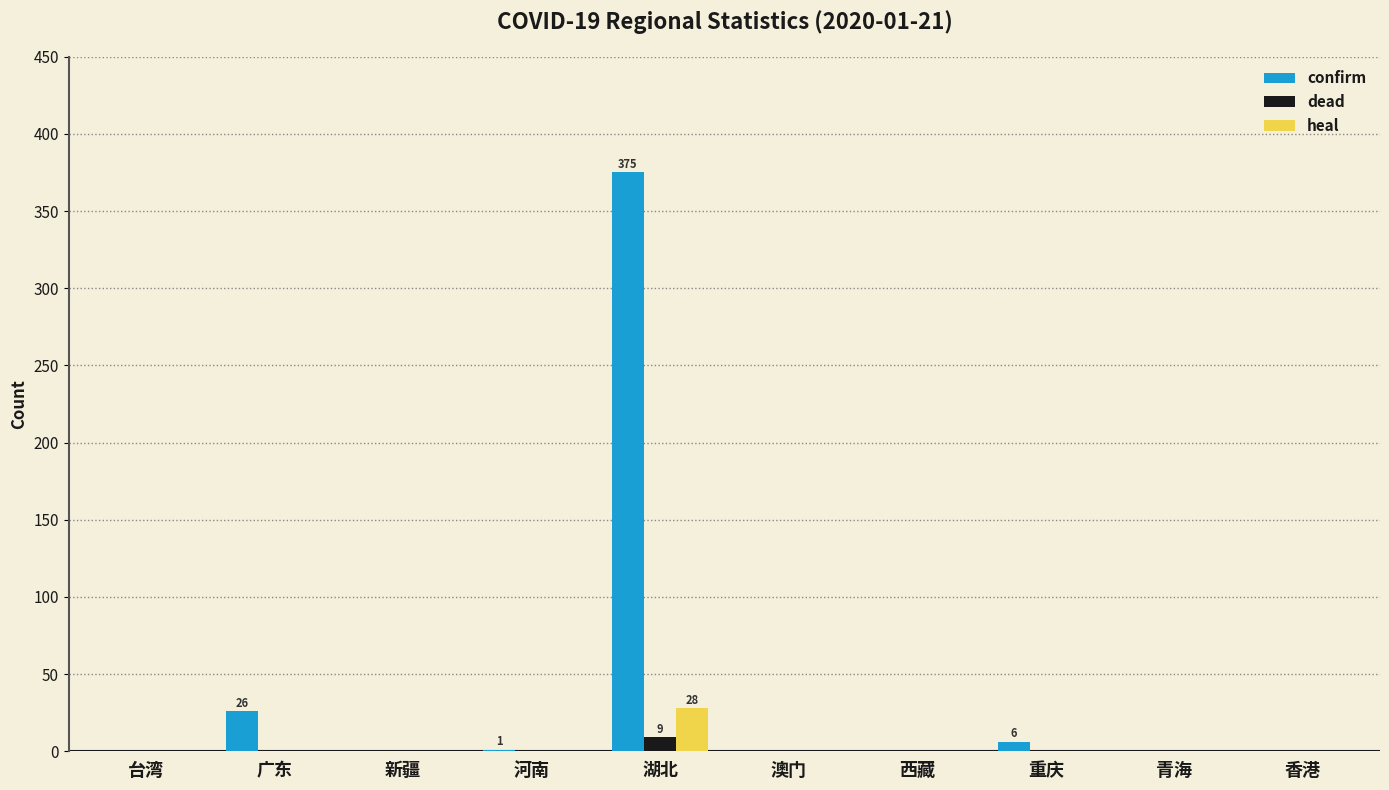

What is the average value of the dead series?

1